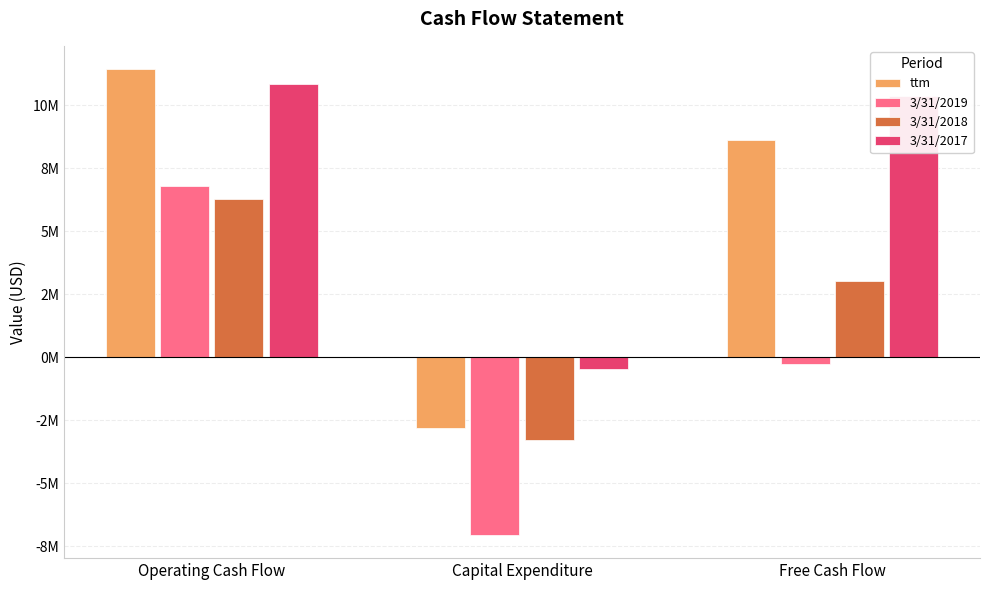

Between Operating Cash Flow and Capital Expenditure, which series saw the biggest shift?

ttm